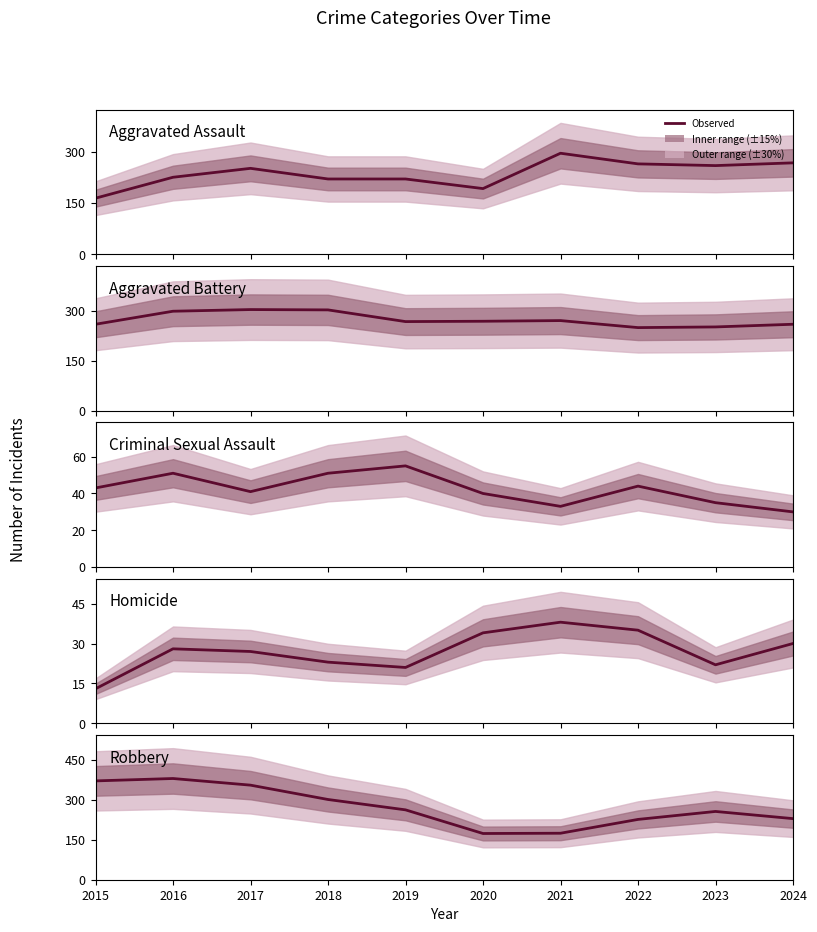

What is the minimum value for Homicide?

13